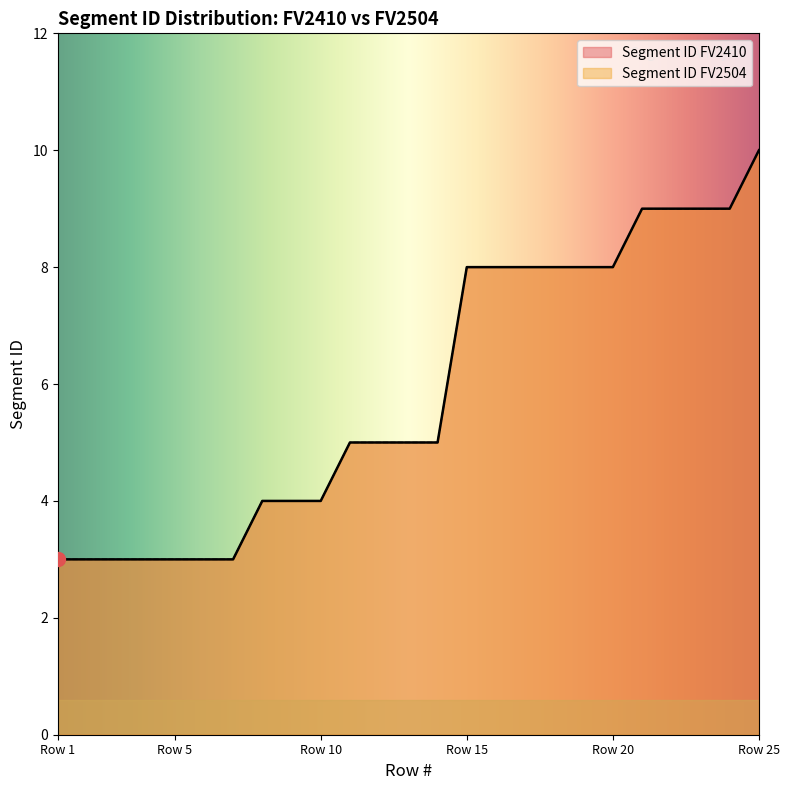

Where does the Segment ID FV2410 series first go above 5?

Row 15